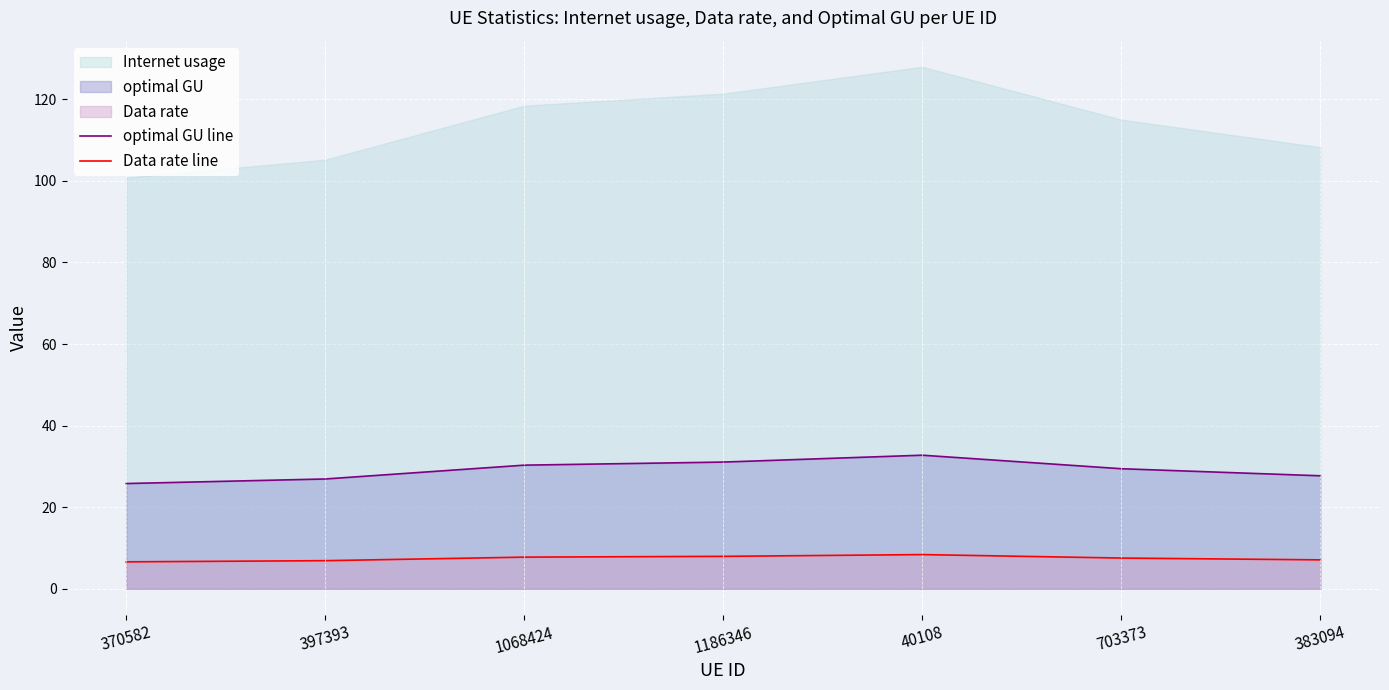

True or false: optimal GU line has a value of 14.4 at 383094.

False